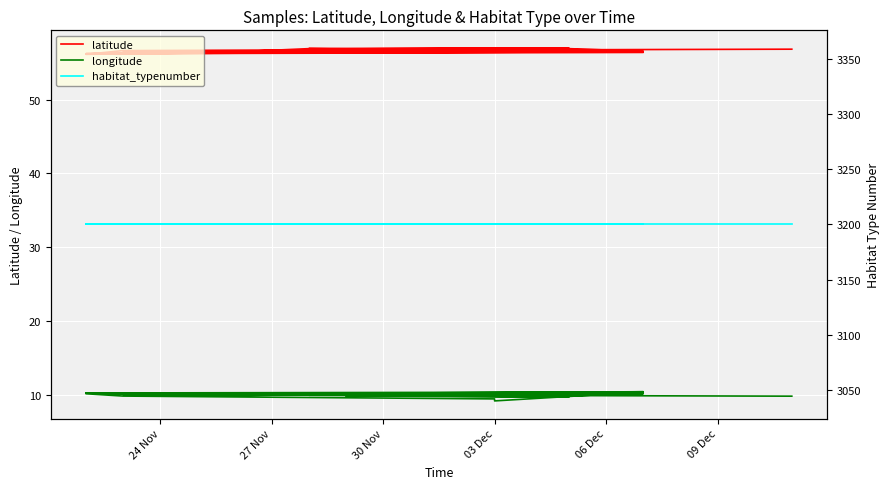

What is the maximum value for habitat_typenumber?

3200.0